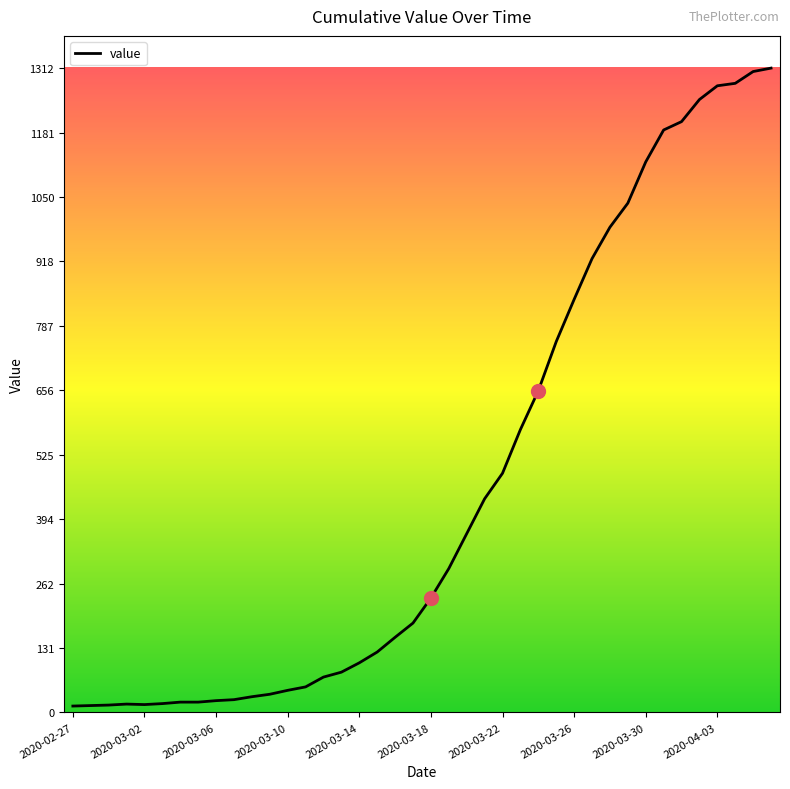

What is the minimum value shown in the chart?

13